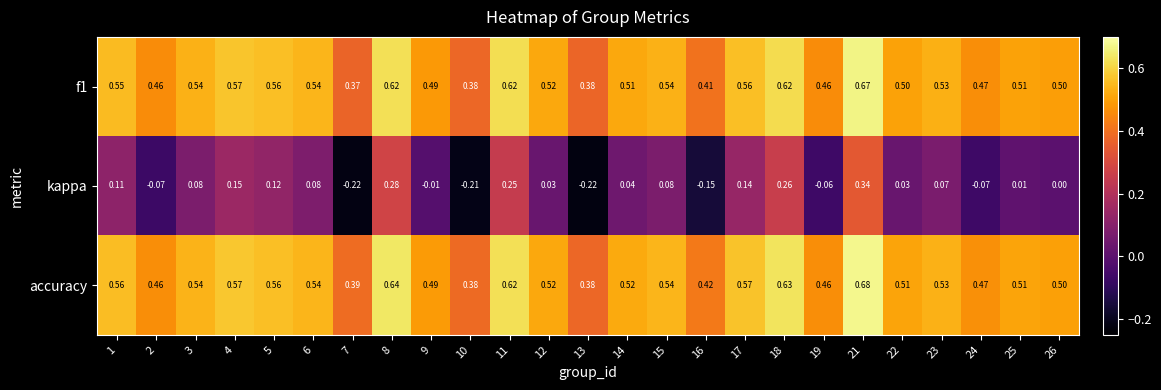

Which series has the widest spread of values?

kappa